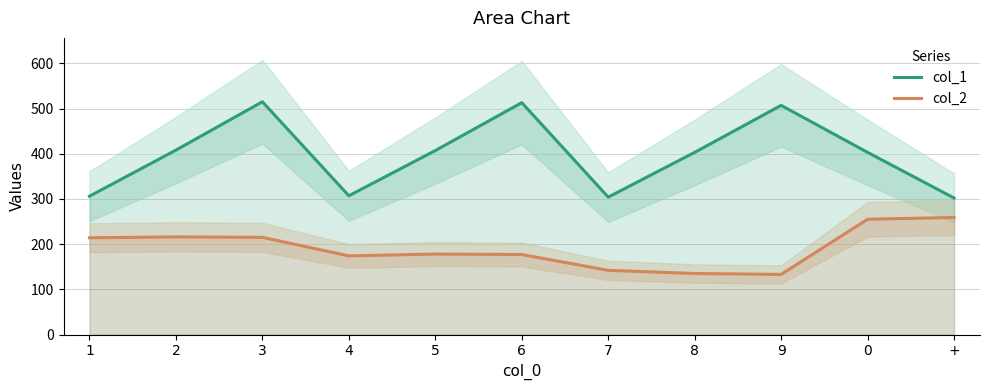

What is the difference between the second highest and second lowest values in the col_2 series?

120